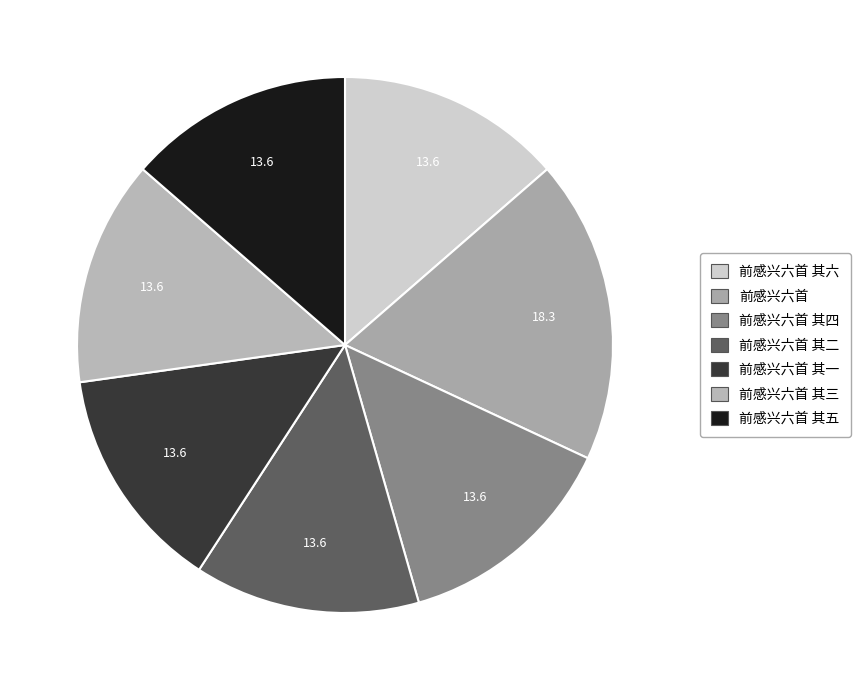

To the nearest percent, what percentage of the pie is 前感兴六首 其五?

14%